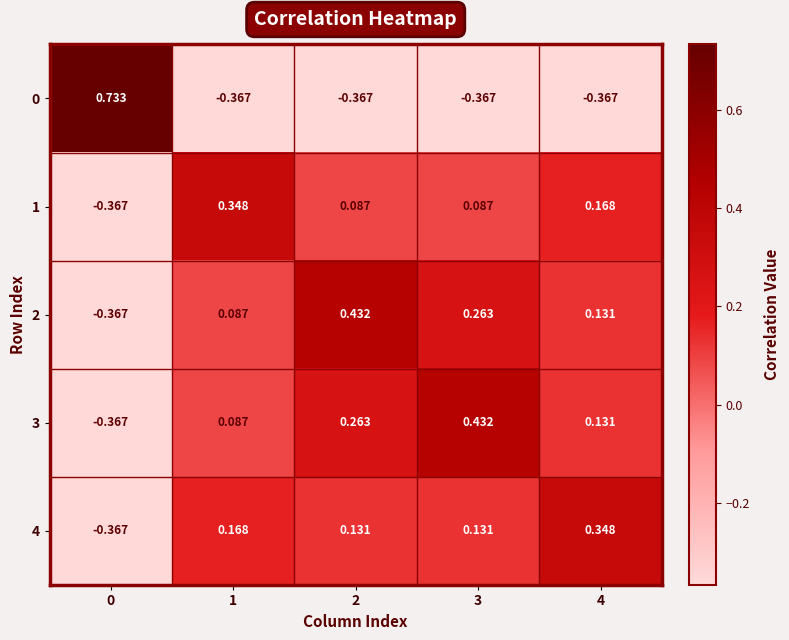

Which series has the largest range (max minus min)?

0